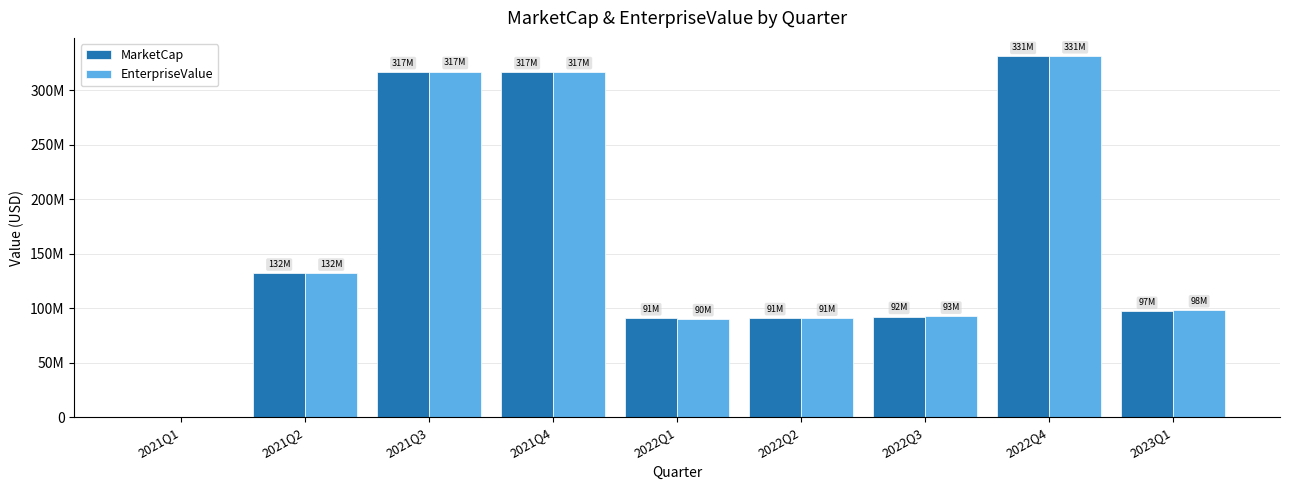

What position from the right is 2021Q2?

8